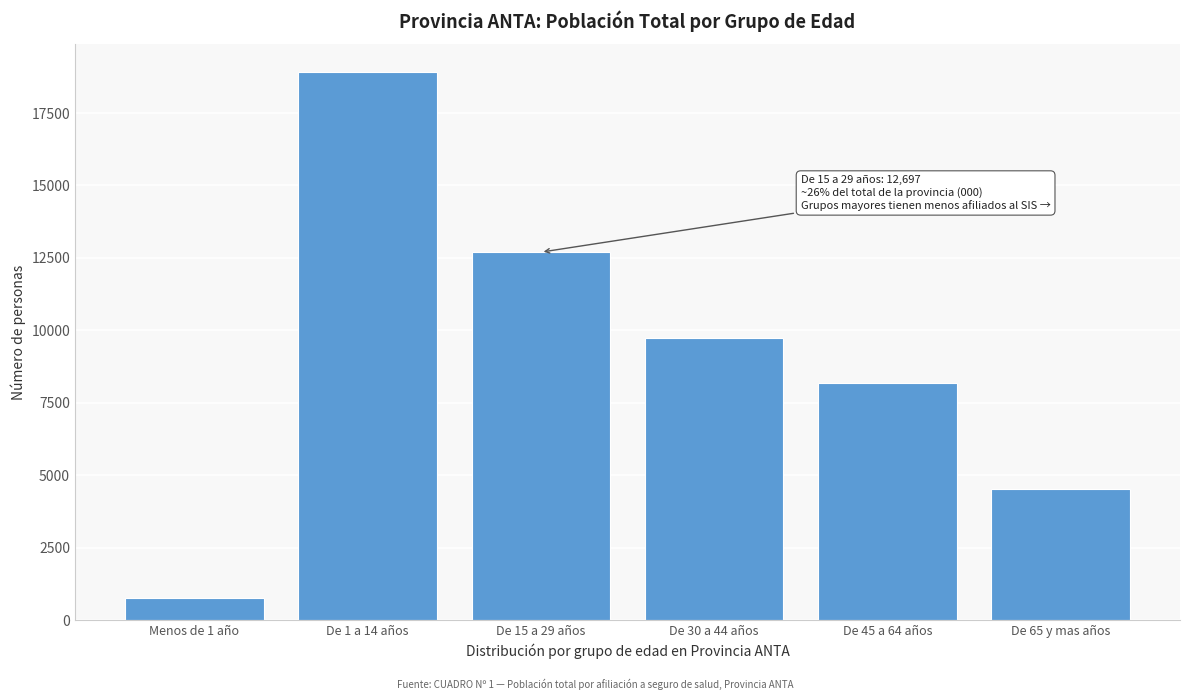

Reading left to right, transcribe all the data shown in this chart.

760	18924	12697	9745	8193	4509